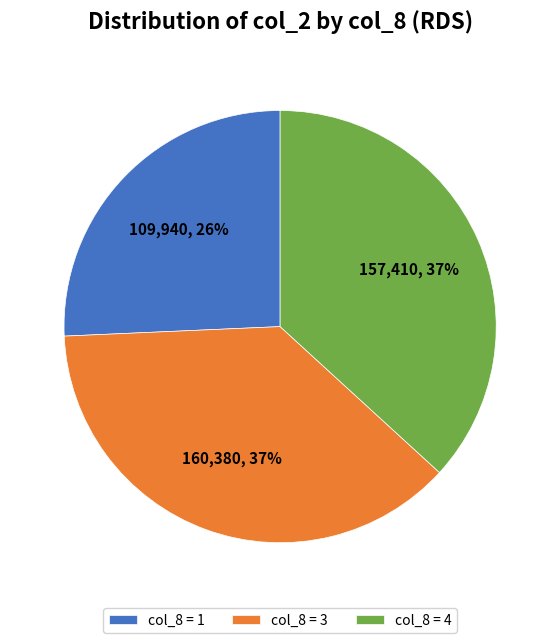

What percentage is the col_8 = 4 slice, to the nearest percent?

37%